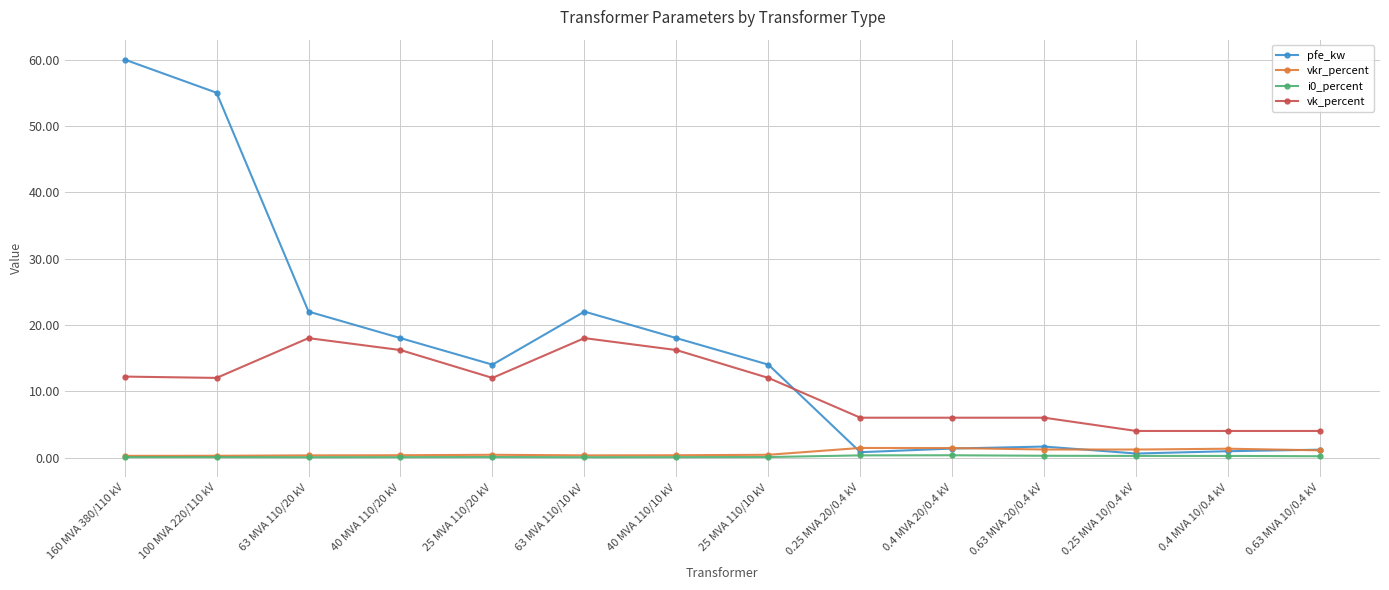

What is the sum of all pfe_kw values?

229.5